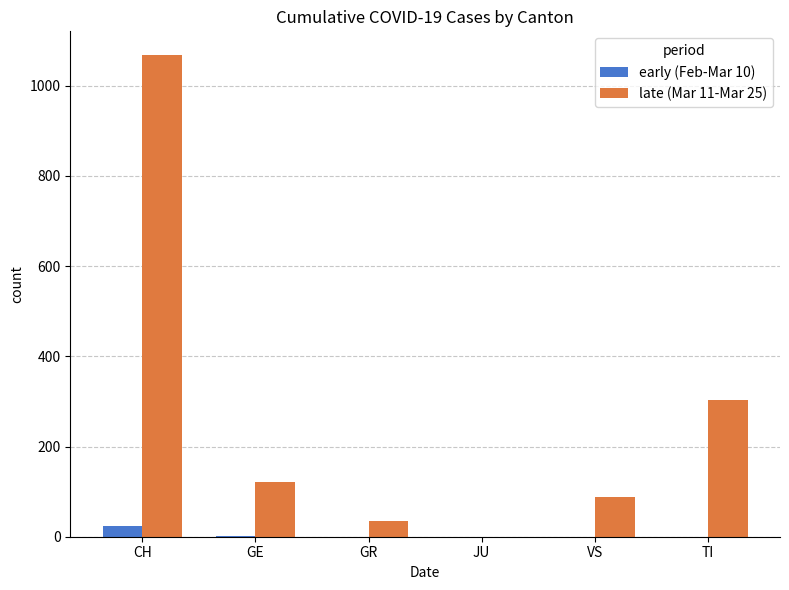

What is the greatest value displayed?

1067